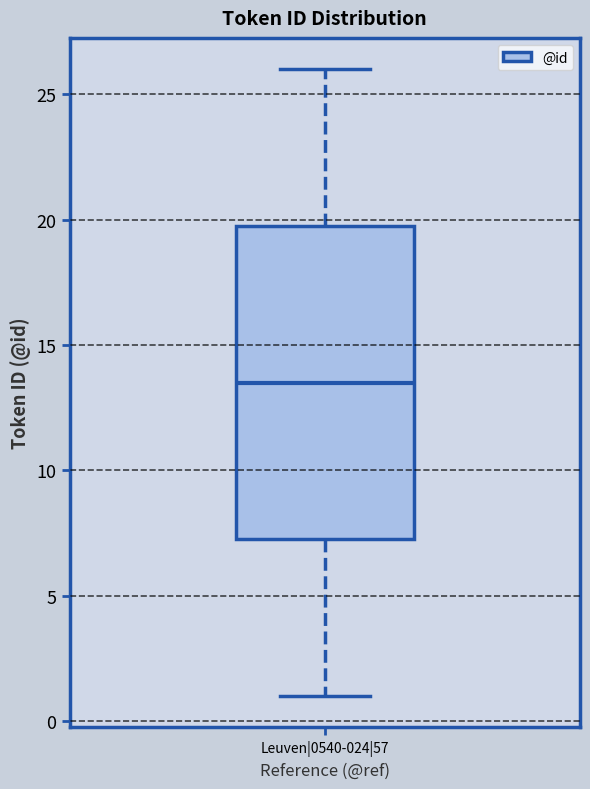

Transcribe this box plot: give where the median line is, the range the box spans, and where the two whiskers end, as read against the y-axis. The values are not printed on the chart, so give them approximately, as read against the axis.

median 13.5, box 7.5 to 20.0, whiskers 1.0 to 26.0